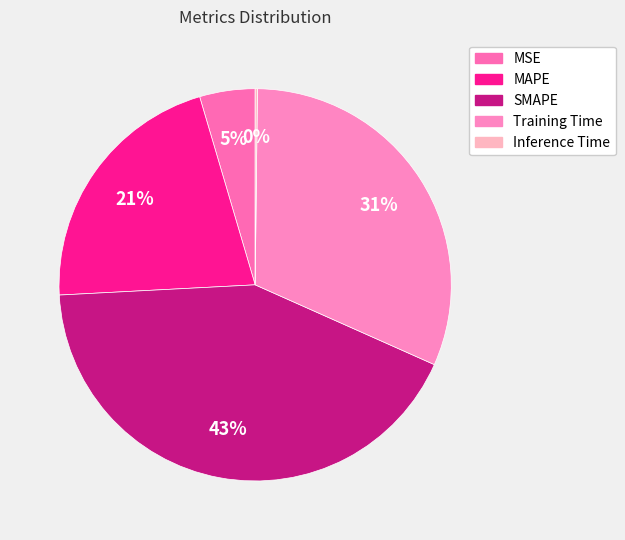

What is the largest slice in the pie chart?

SMAPE